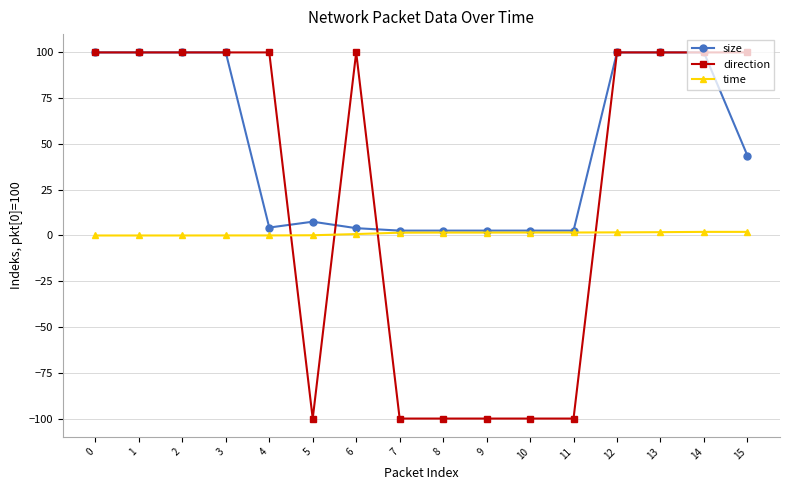

How many lines are shown in the chart?

3